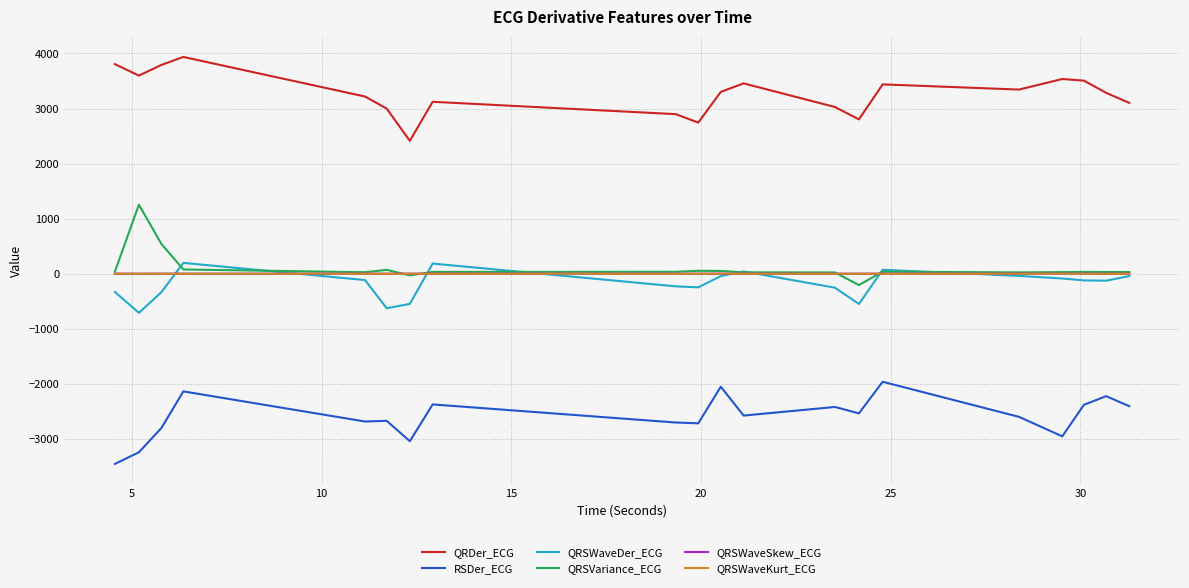

How many lines are shown in the chart?

6